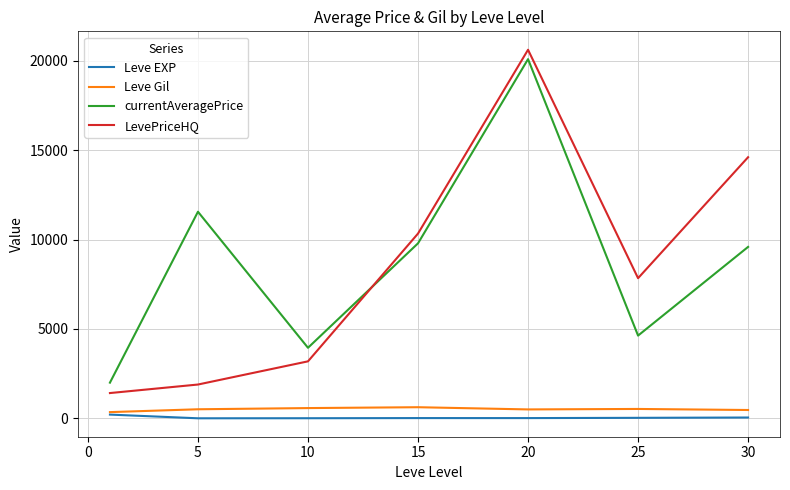

How many intersections are there between LevePriceHQ and currentAveragePrice?

1